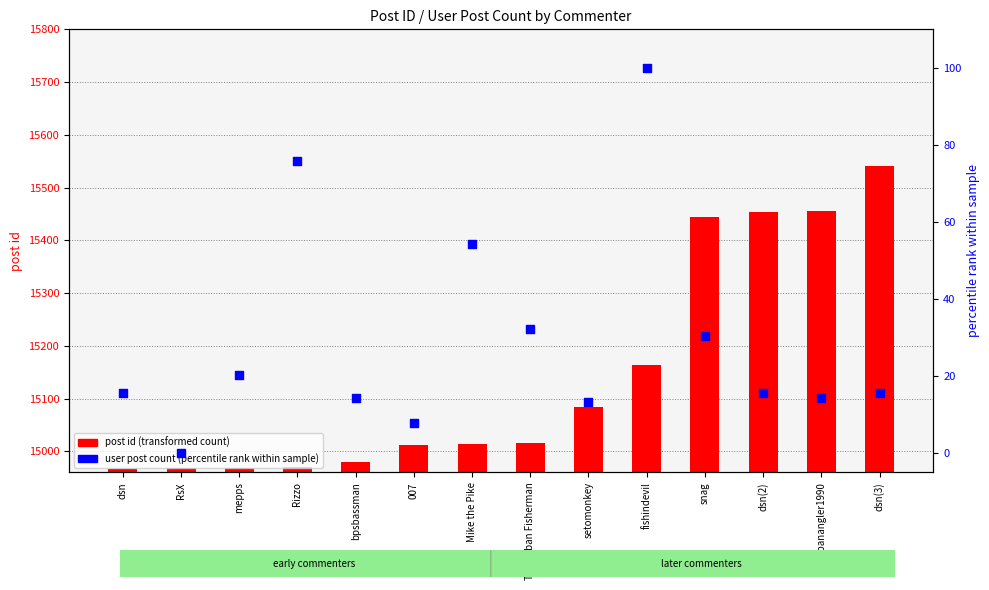

At how many categories does at least one series exceed 13463?

14